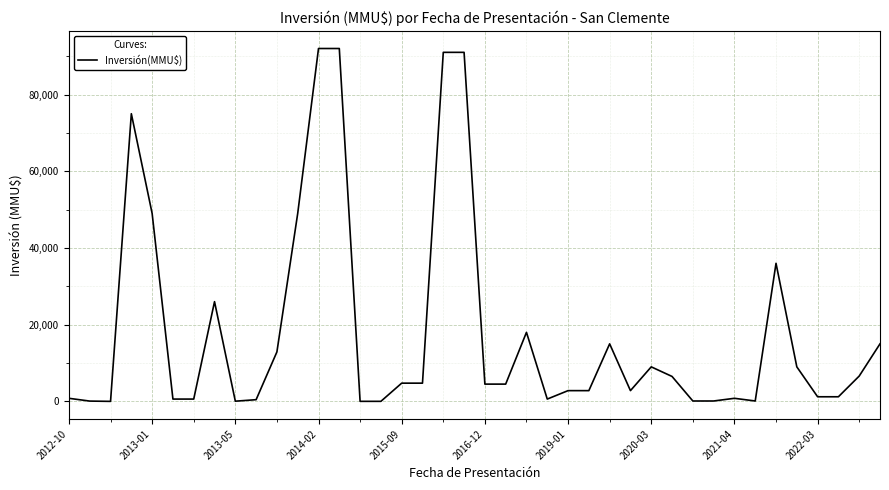

What is the greatest value displayed?

92000